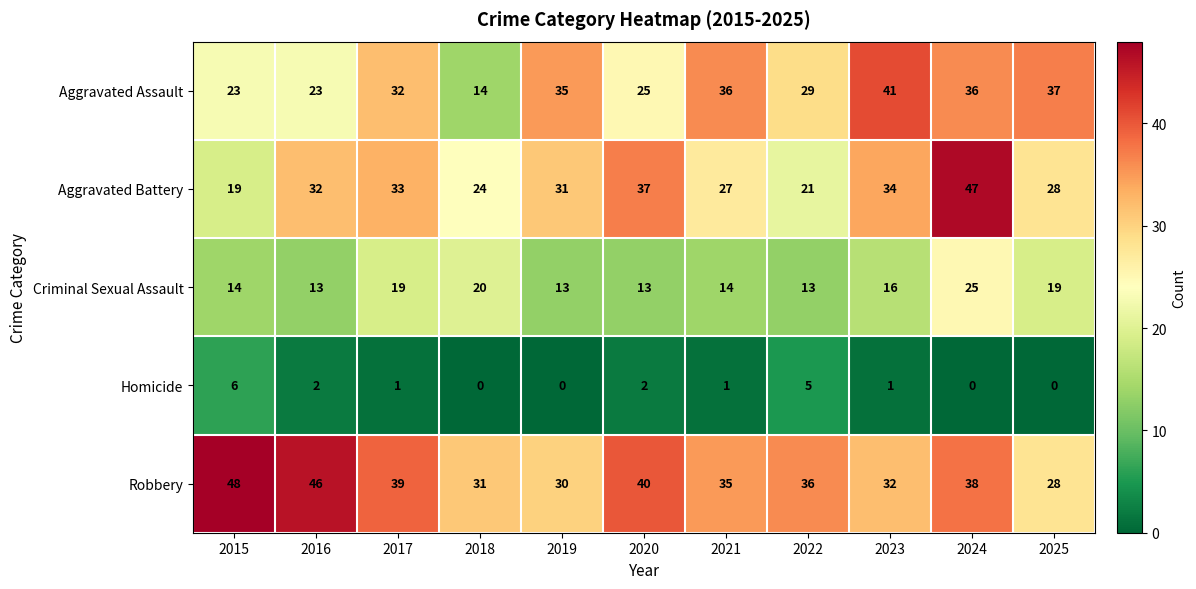

At how many categories does at least one series exceed 26?

11